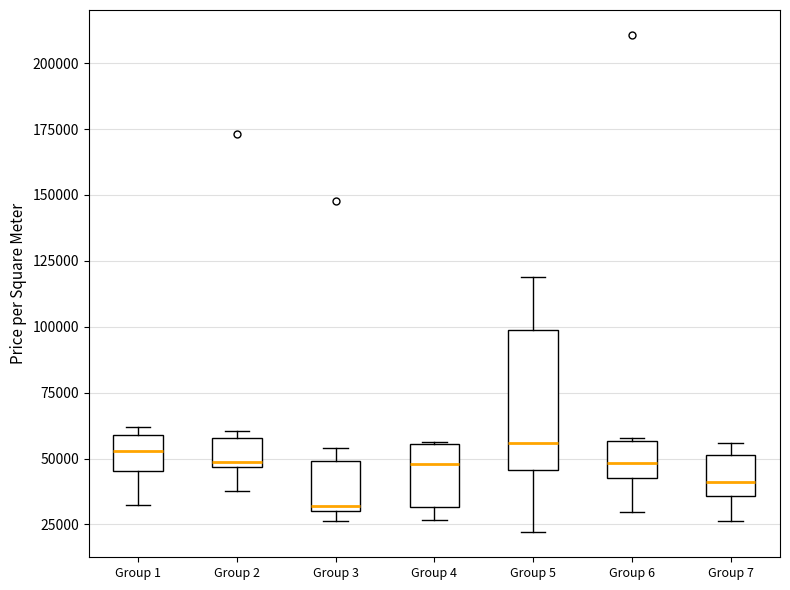

Comparing the boxes themselves (not the whiskers), which one is the tallest?

Group 5